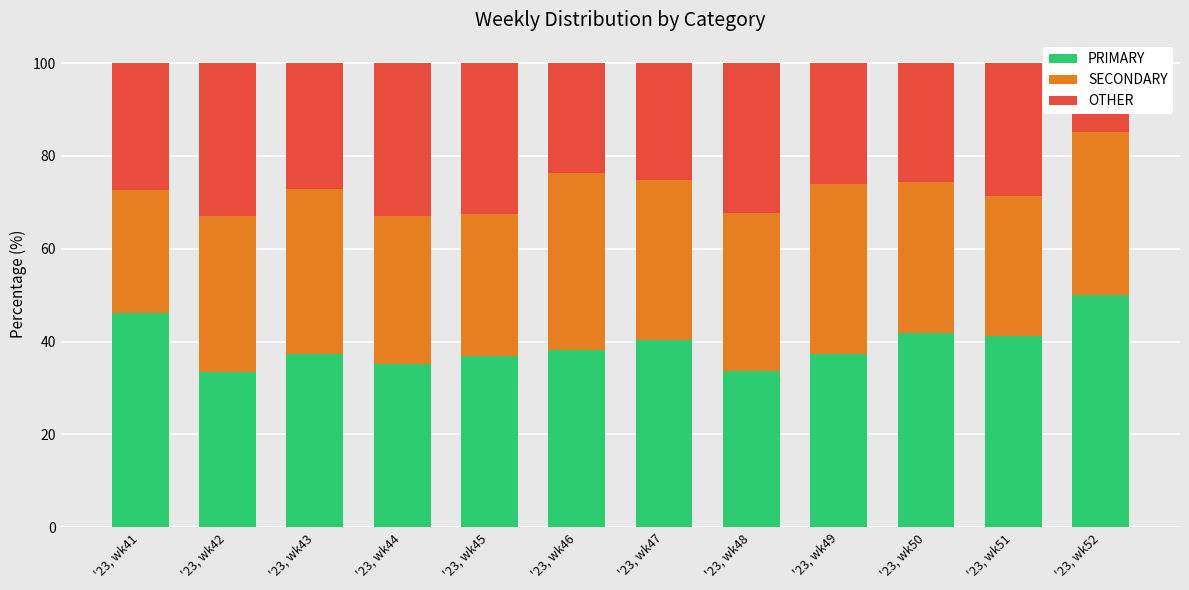

Is it true that OTHER equals 23.7 at '23, wk46?

True